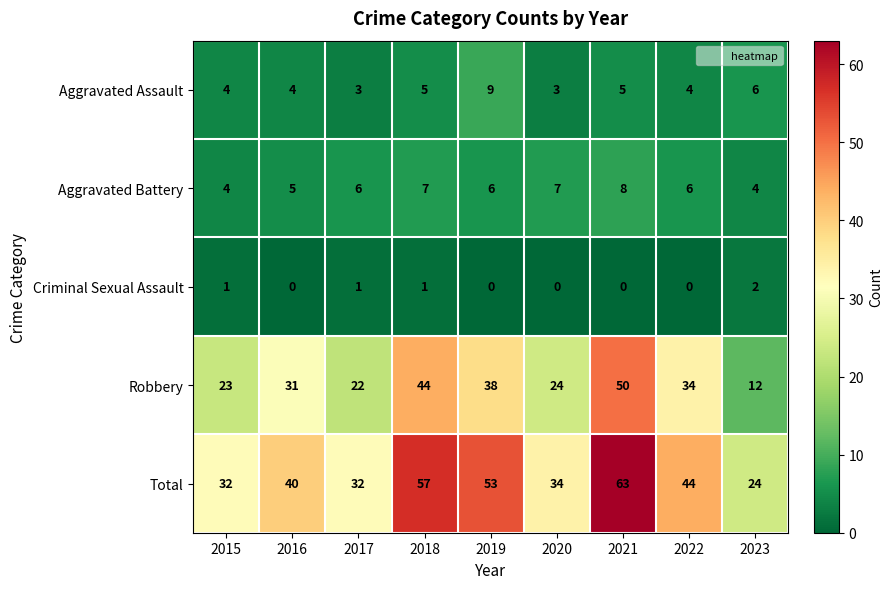

Rank the series at 2016 from highest to lowest value.

Total, Robbery, Aggravated Battery, Aggravated Assault, Criminal Sexual Assault